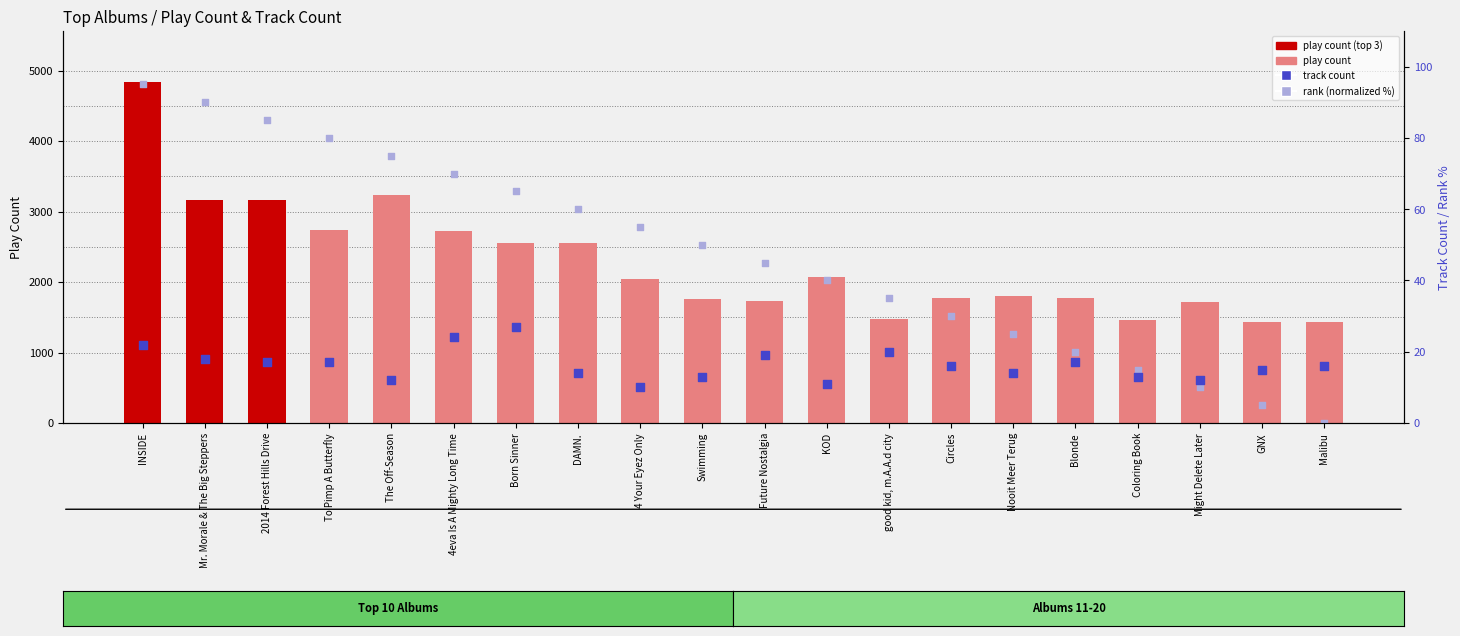

At which category is the sum across all series the highest?

INSIDE